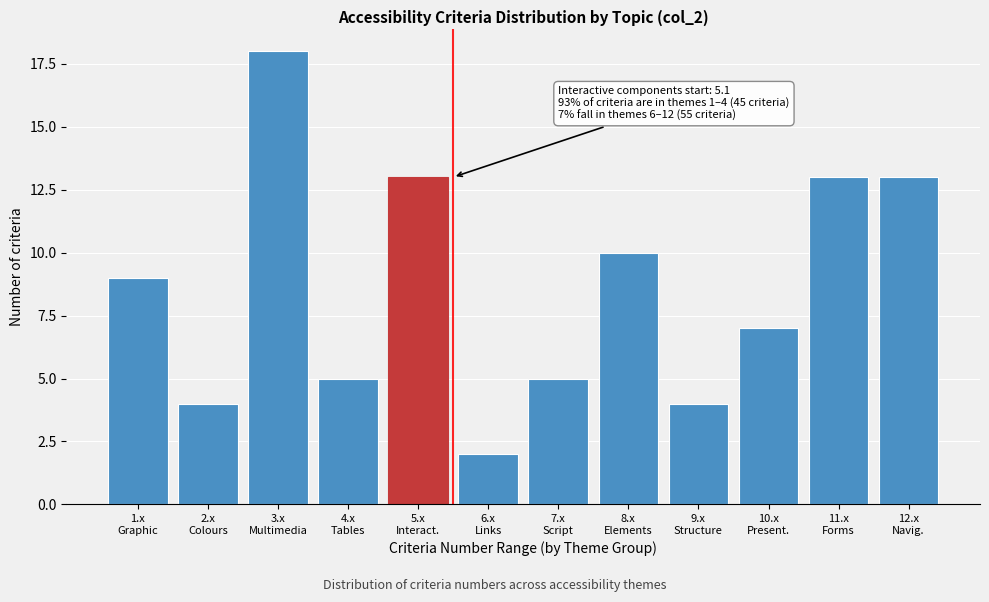

Reading right to left, what are all the values shown in this chart?

13	13	7	4	10	5	2	13	5	18	4	9